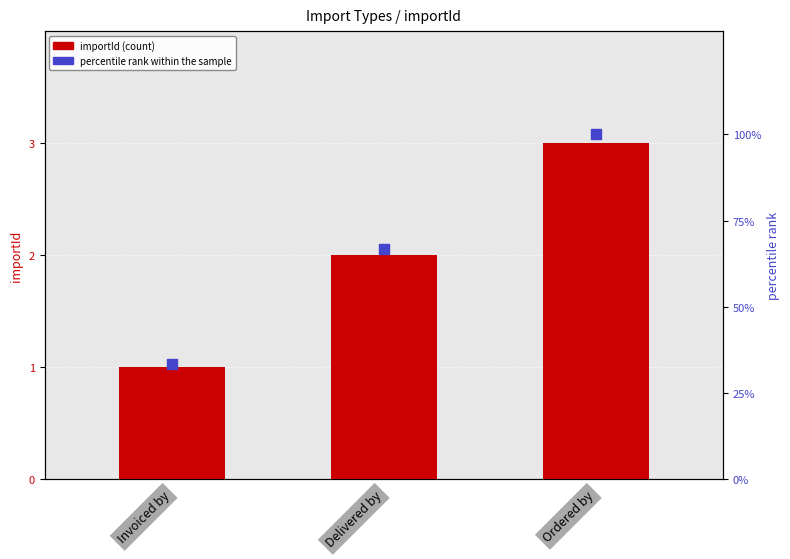

Which series has the widest spread of Y values?

percentile rank within the sample